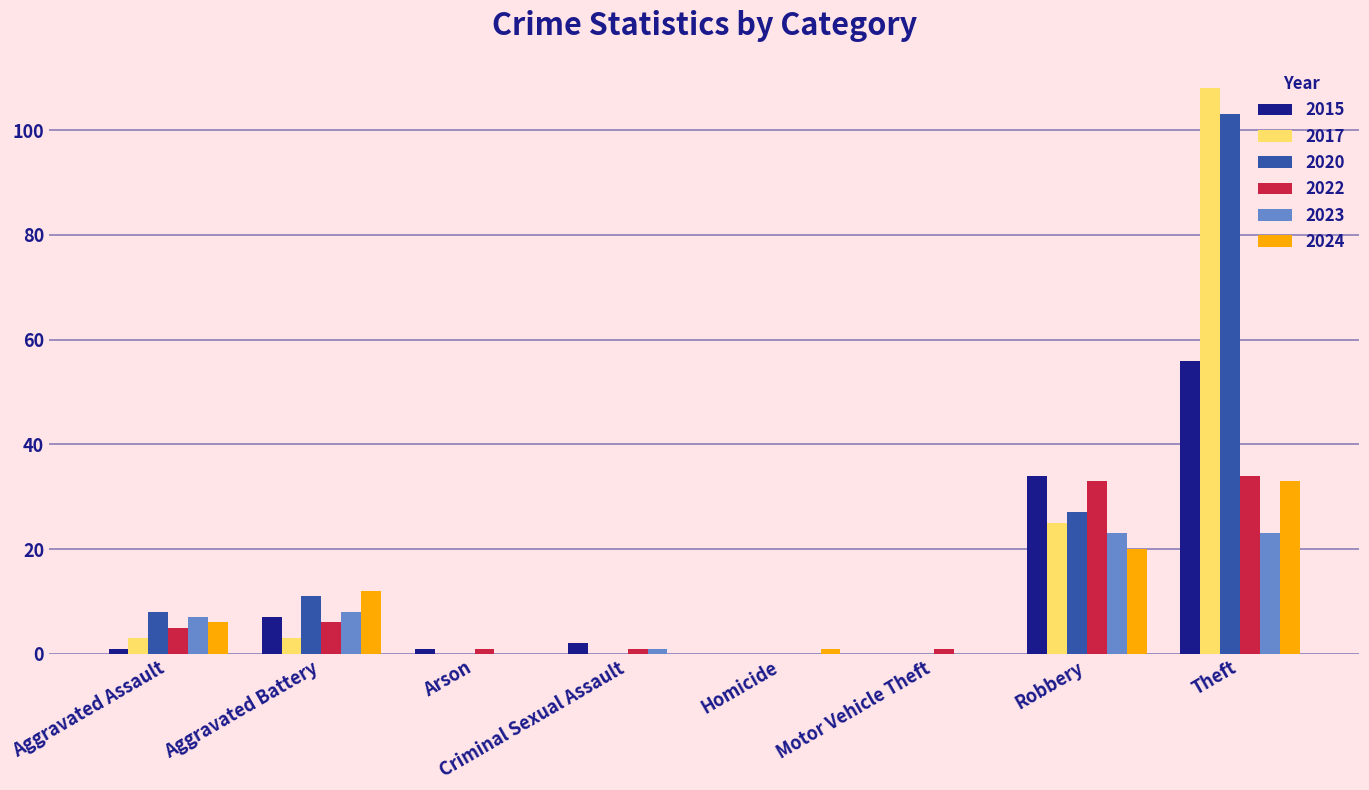

The value of 2023 at Motor Vehicle Theft is -9. True or false?

False